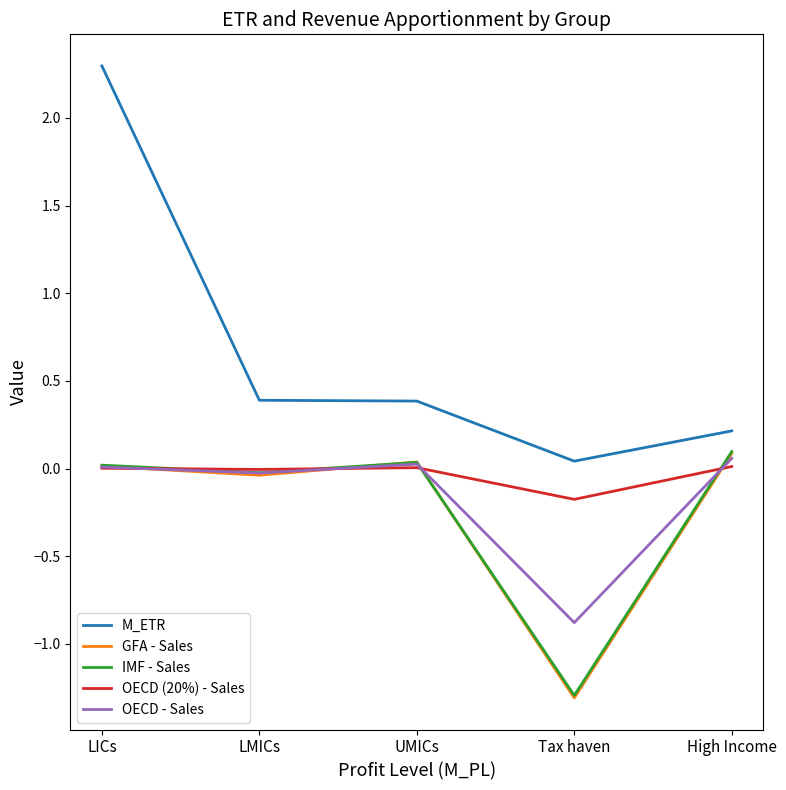

Is the value of OECD (20%) - Sales at UMICs greater than the value of M_ETR at UMICs?

No